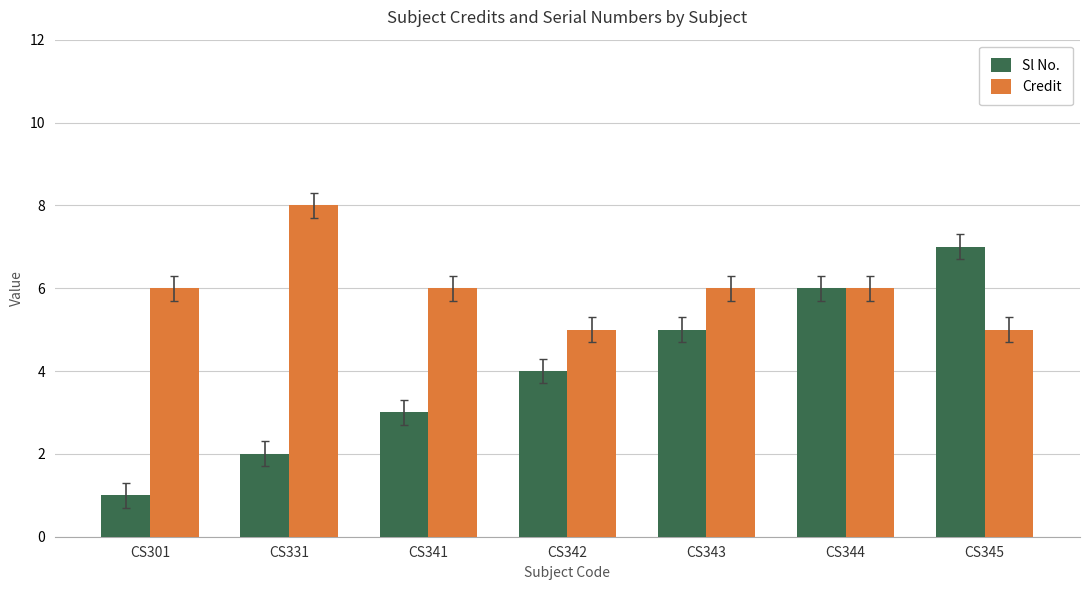

The value of Sl No. at CS343 is 5. True or false?

True